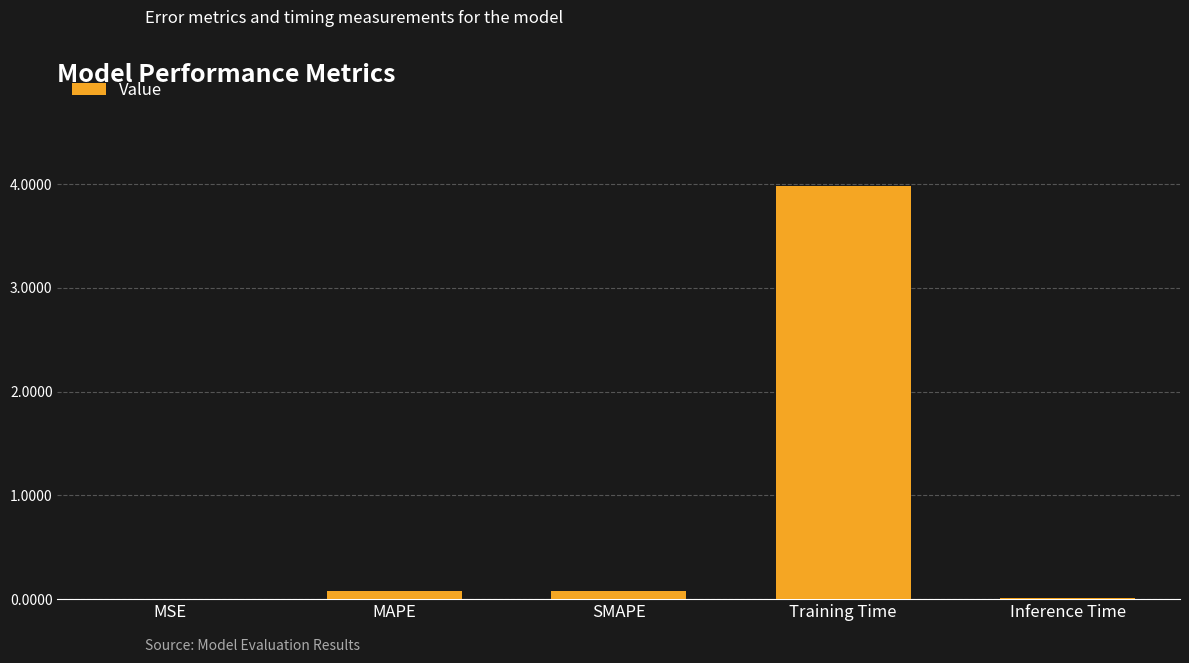

Which label corresponds to the largest value in the chart?

Training Time